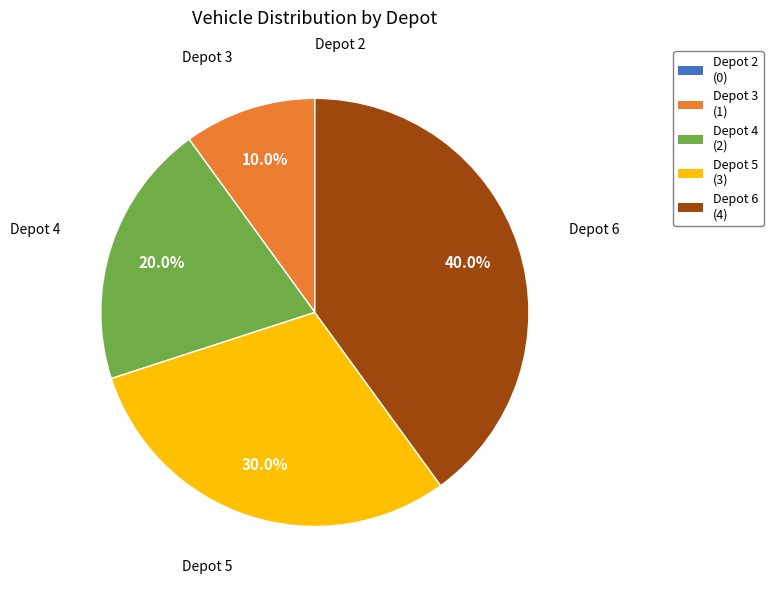

Which has a higher value, Depot 3 or Depot 5?

Depot 5